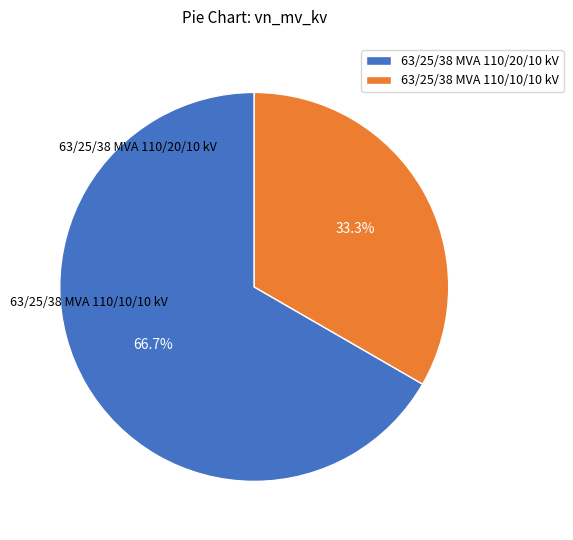

To the nearest percent, what percentage of the pie is 63/25/38 MVA 110/20/10 kV?

67%